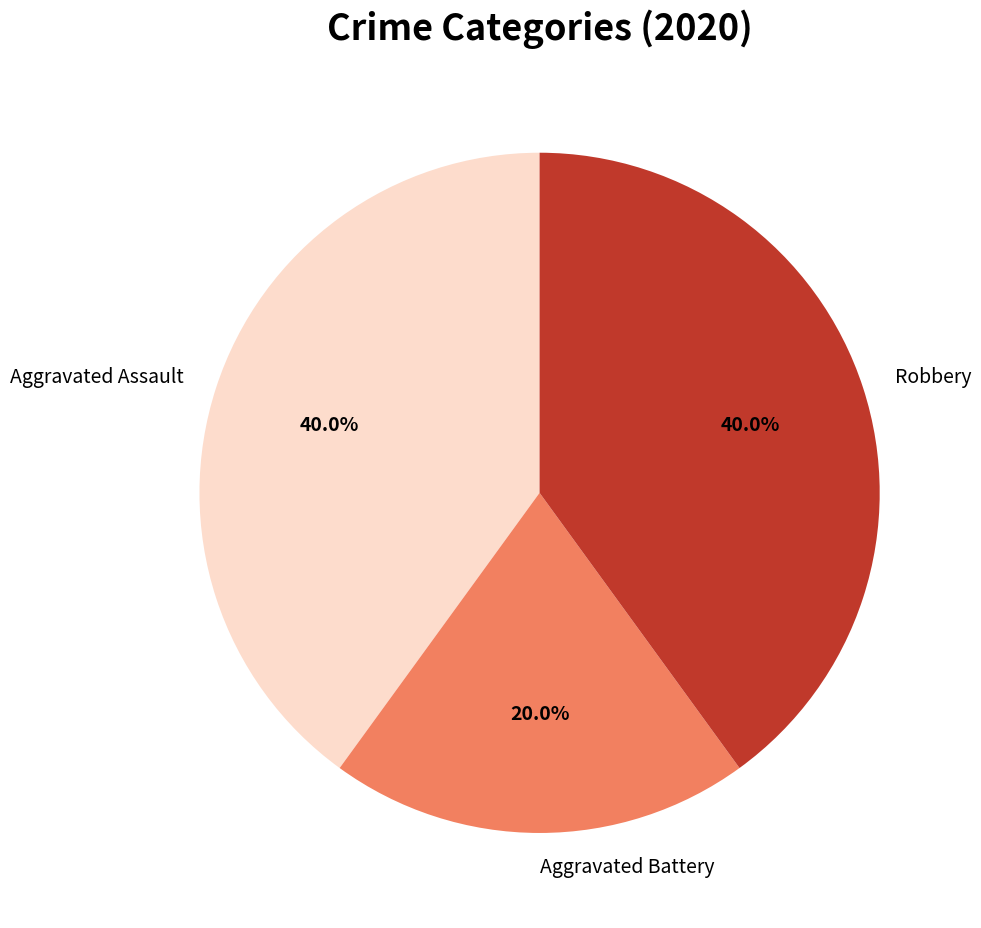

The Robbery slice represents 28% of the pie. True or false?

False